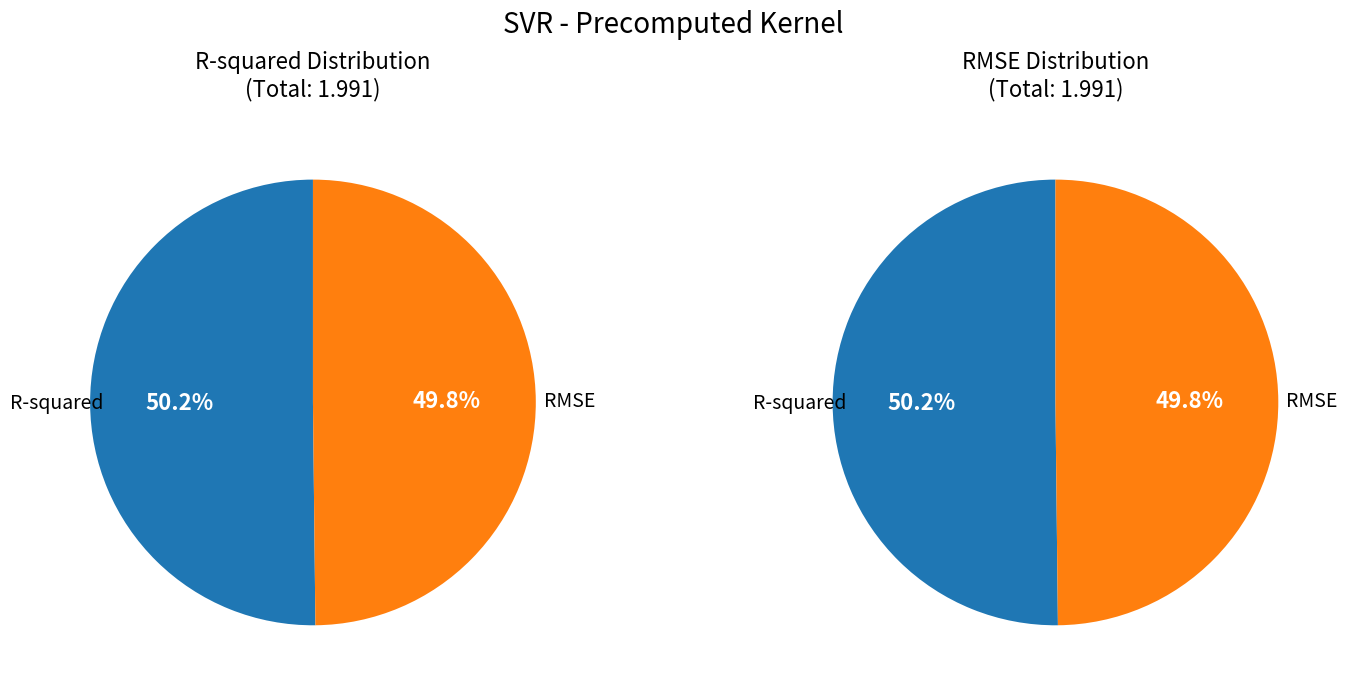

What is the largest slice in the pie chart?

R-squared